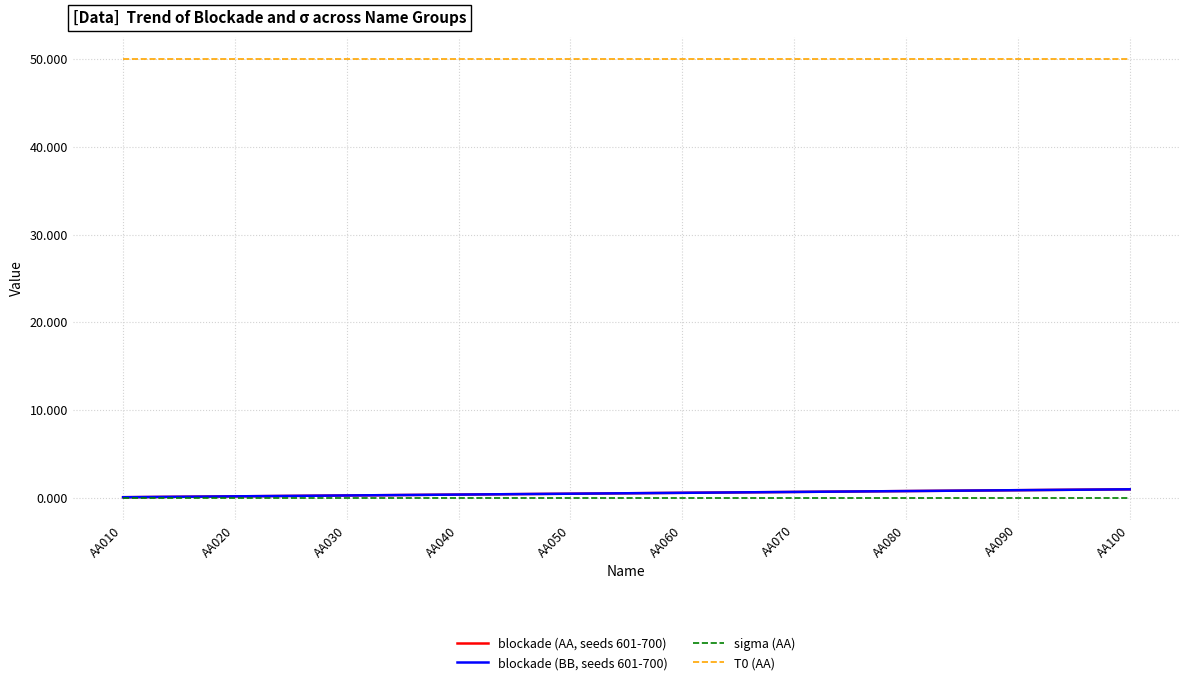

What is the maximum value shown in the chart?

50.0